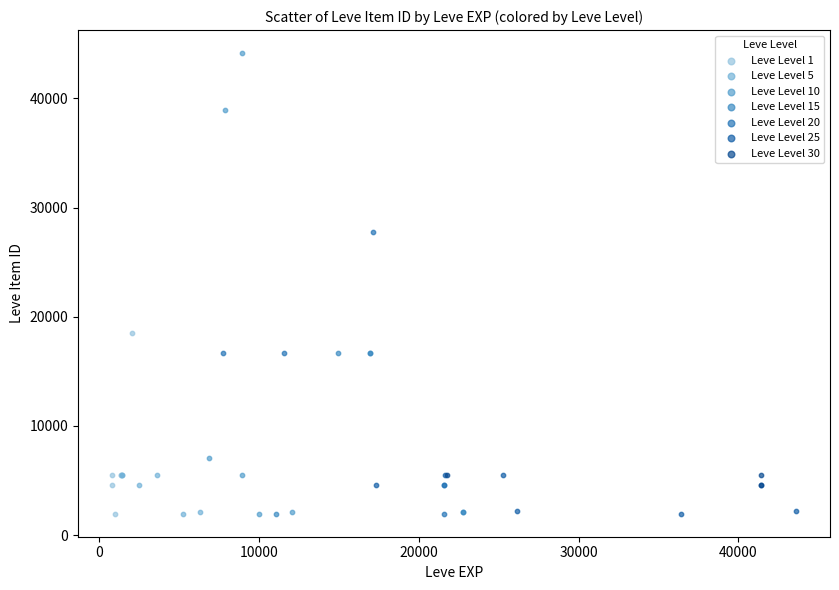

Which series has the largest Y range (max minus min)?

Leve Level 10